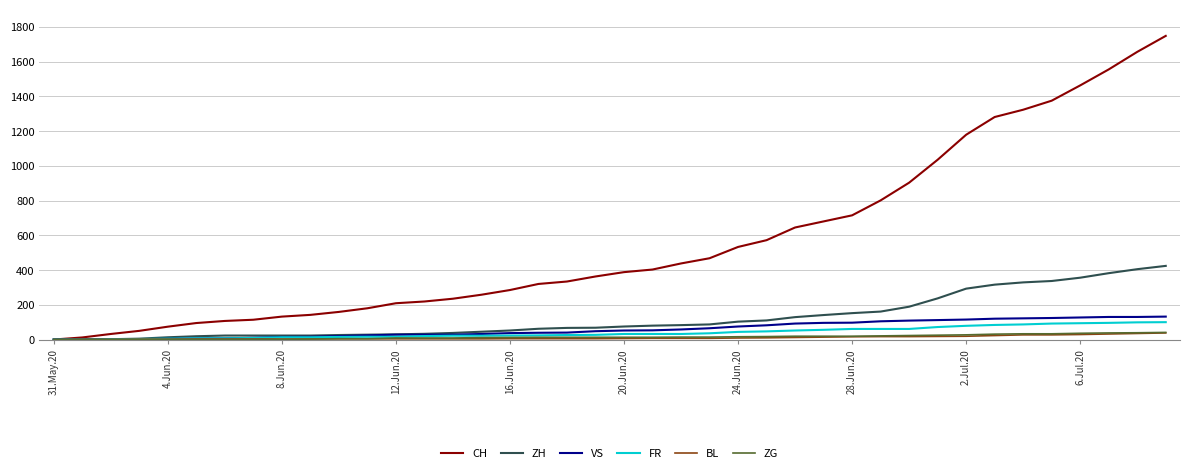

Which series has the largest total across all categories?

CH